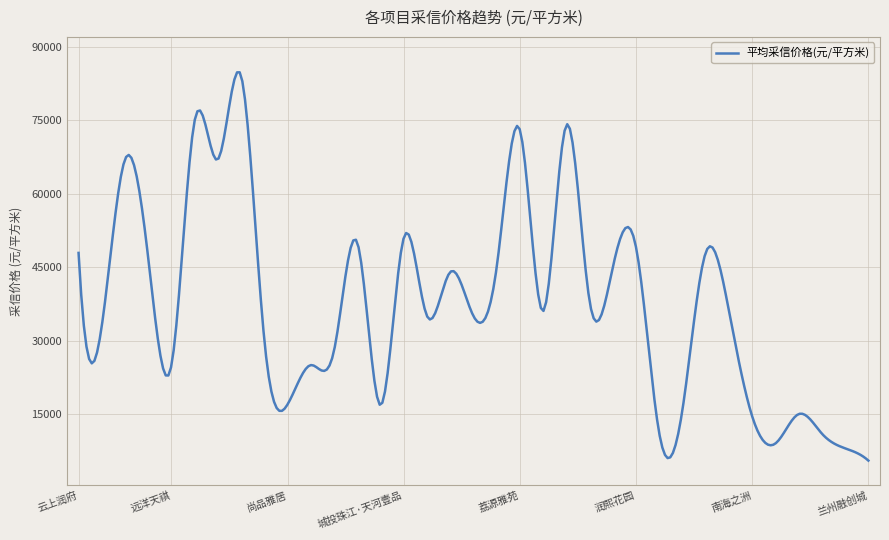

What is the smallest value displayed?

5500.0